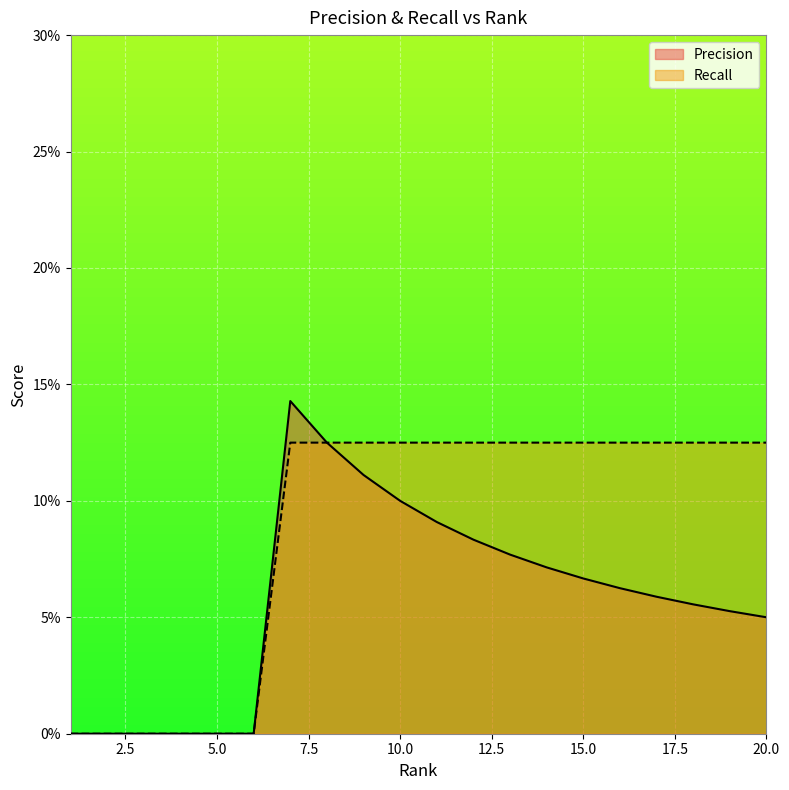

Reading left to right, transcribe all the data shown in this chart.

Precision: 0.0	0.0	0.0	0.0	0.0	0.0	0.1	0.1	0.1	0.1	0.1	0.1	0.1	0.1	0.1	0.1	0.1	0.1	0.1	0.1
Recall: 0.0	0.0	0.0	0.0	0.0	0.0	0.1	0.1	0.1	0.1	0.1	0.1	0.1	0.1	0.1	0.1	0.1	0.1	0.1	0.1